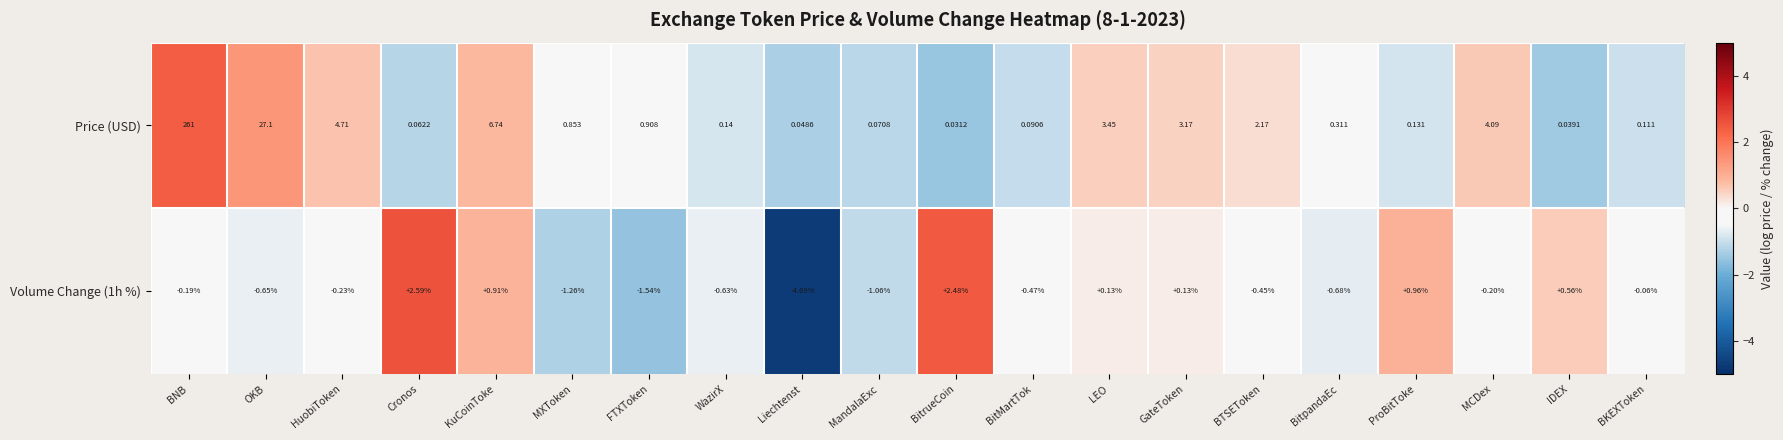

How many distinct data groups are displayed?

2